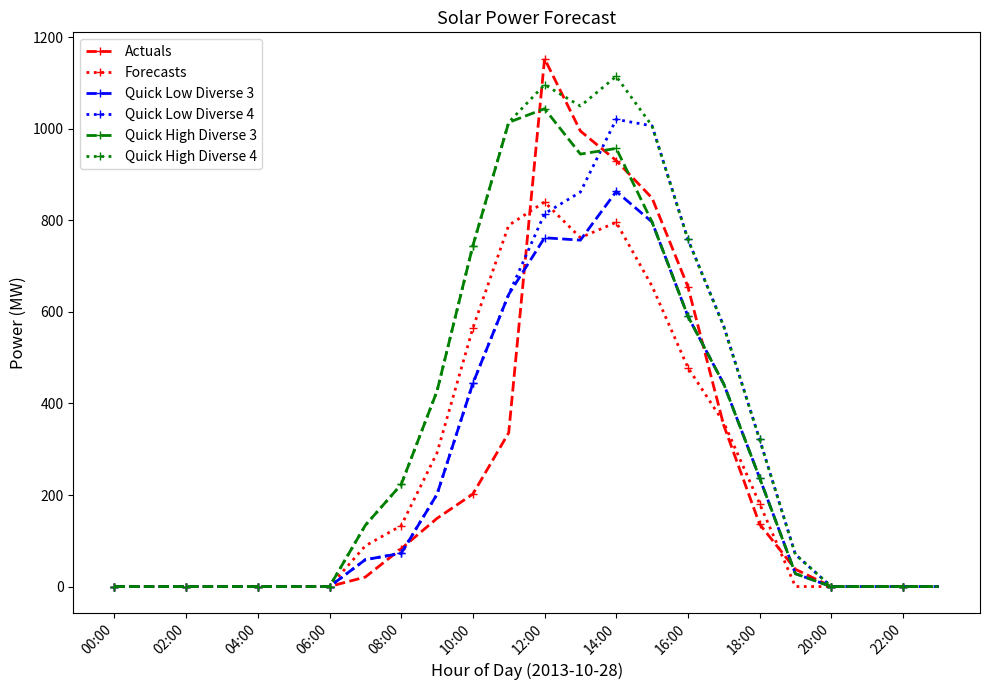

What is the maximum value shown in the chart?

1153.3